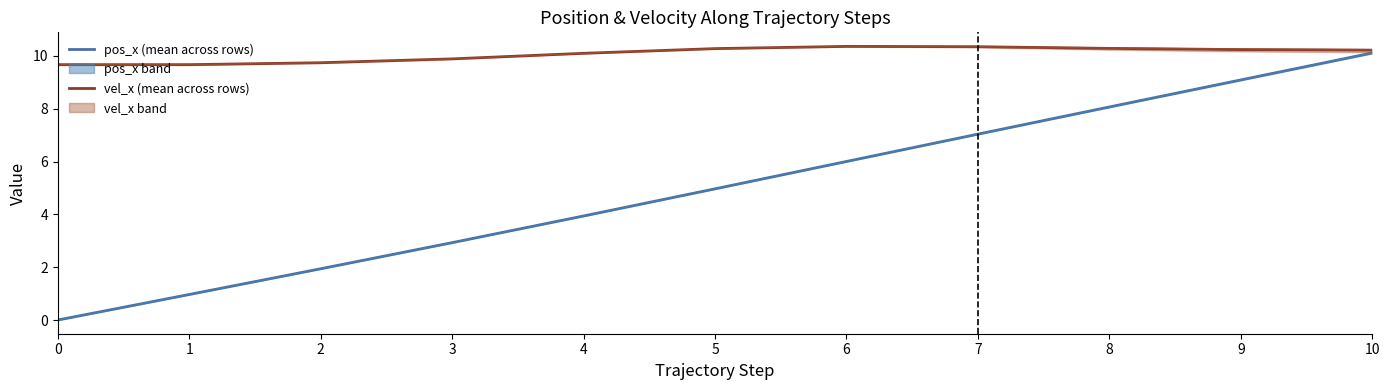

True or false: vel_x_1 and pos_x_2 intersect in this chart.

False